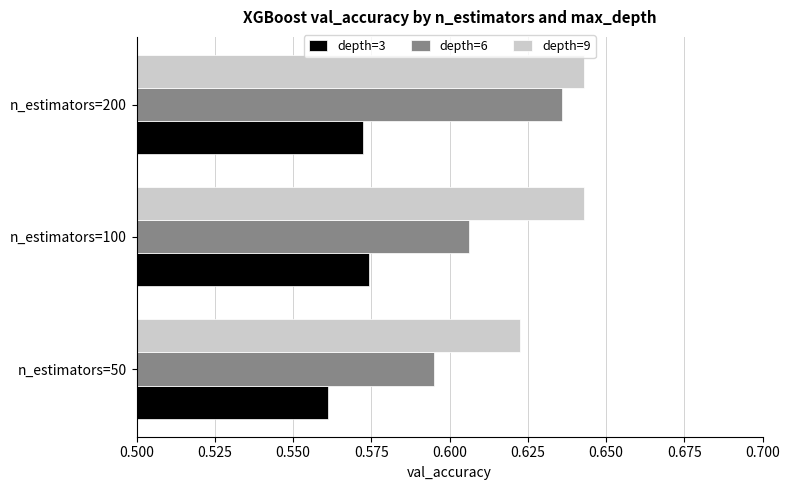

Where is depth=6 nearest to the value 0?

n_estimators=50